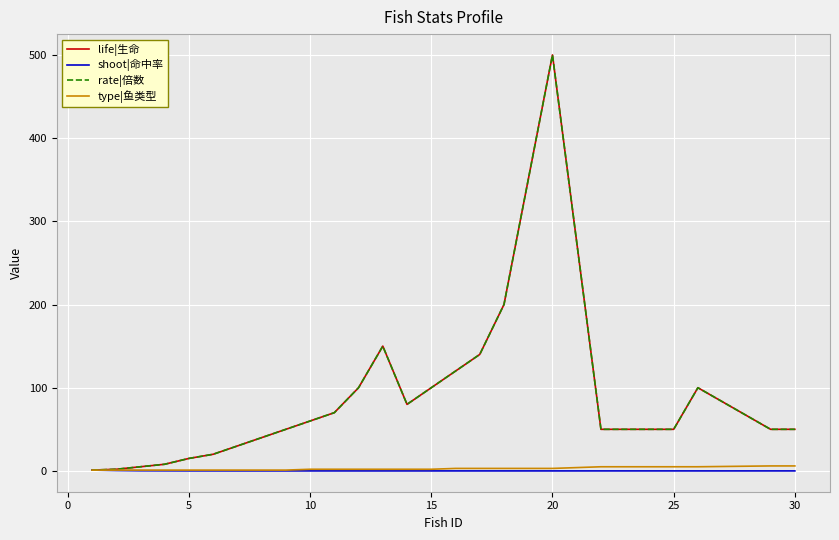

Is this an area chart (filled region under the line)?

No